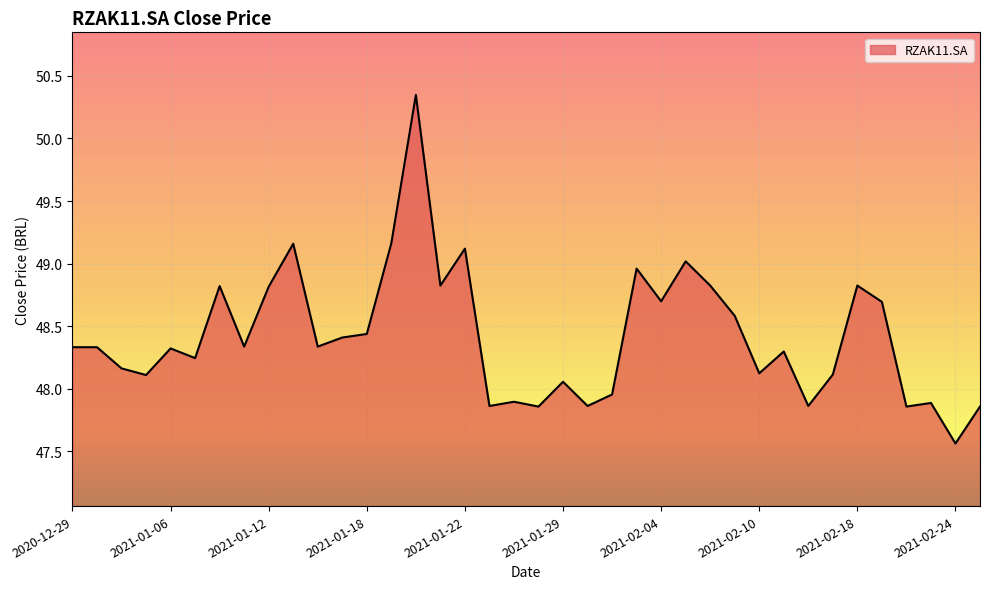

What is the minimum value shown in the chart?

47.6